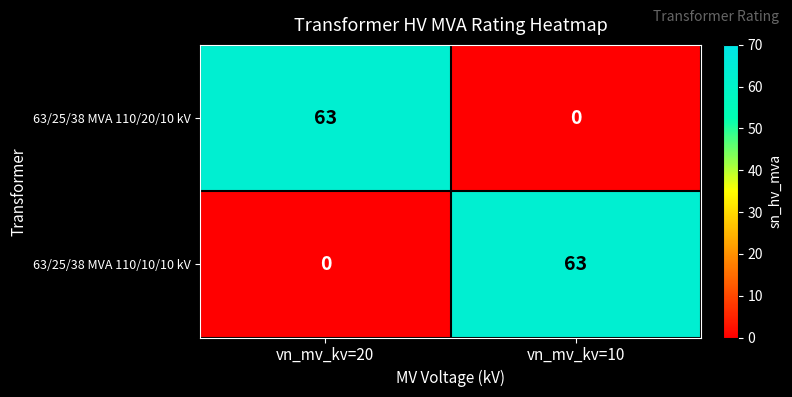

What is the difference between the highest and lowest values at vn_mv_kv=10?

63